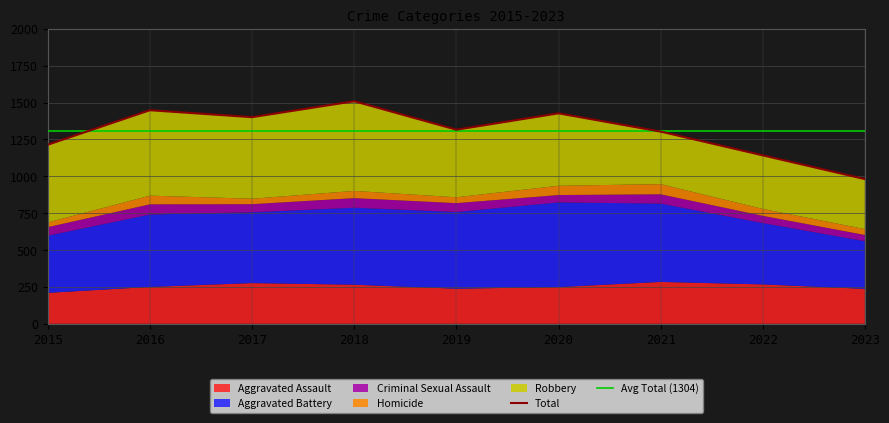

Which series changed the most between 2015 and 2018?

Aggravated Battery